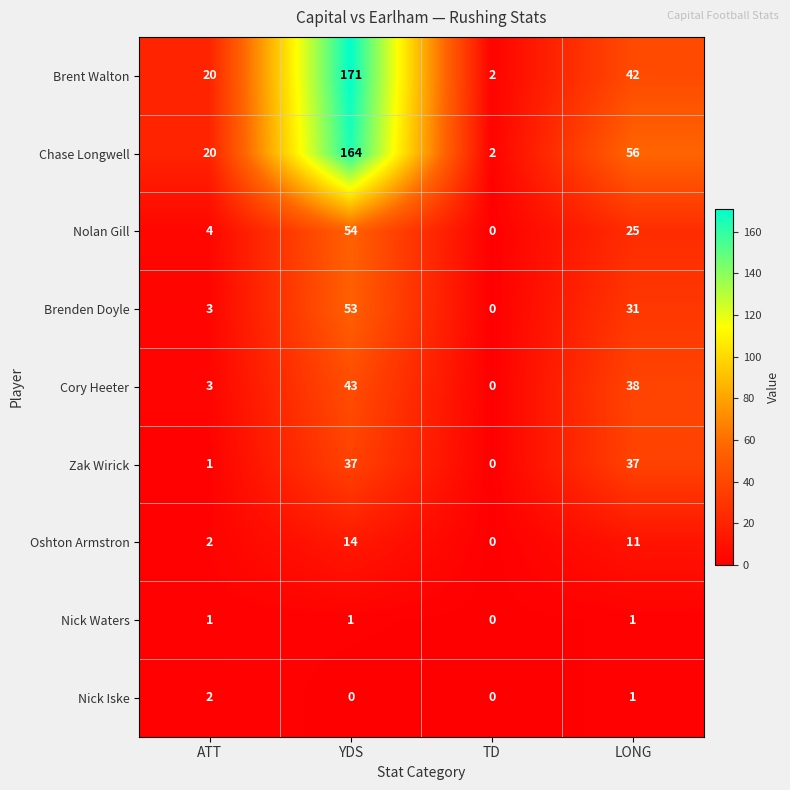

How many Nick Iske values are between 0 and 2?

4